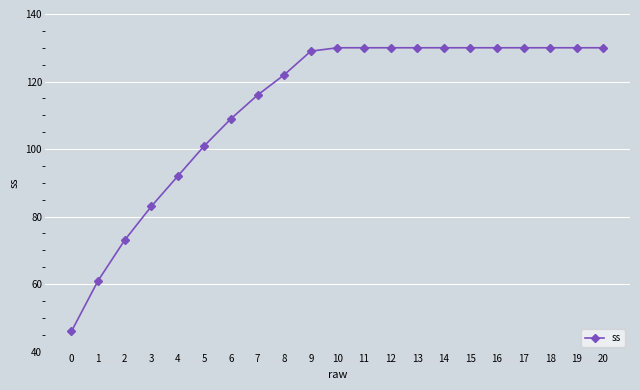

How many categories are shown in the chart?

21